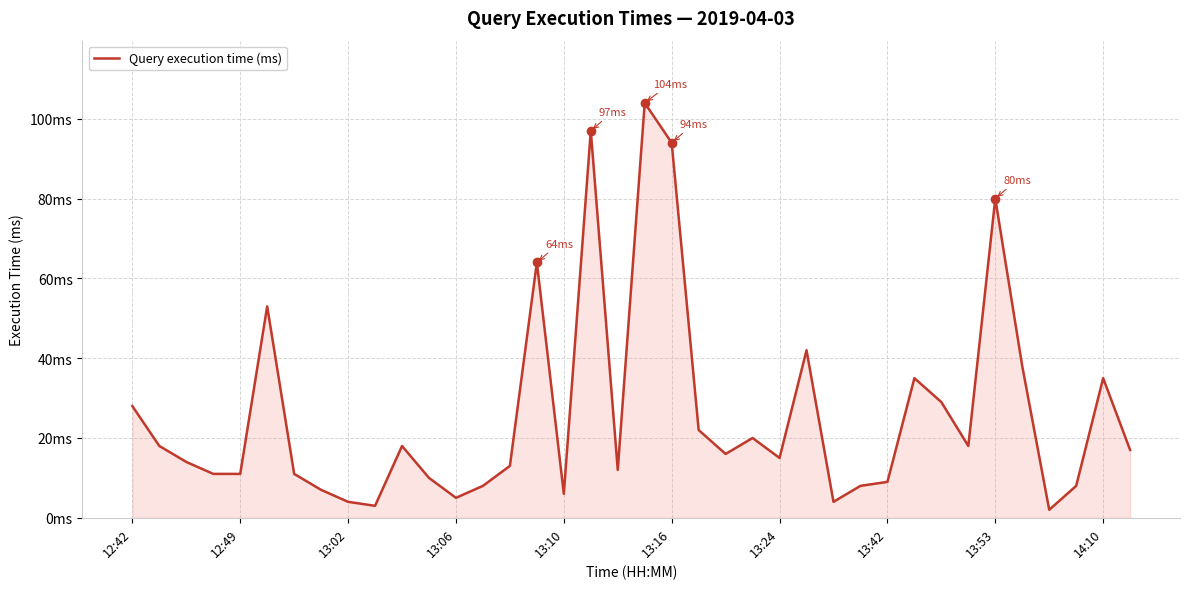

Is this an area chart (filled region under the line)?

Yes